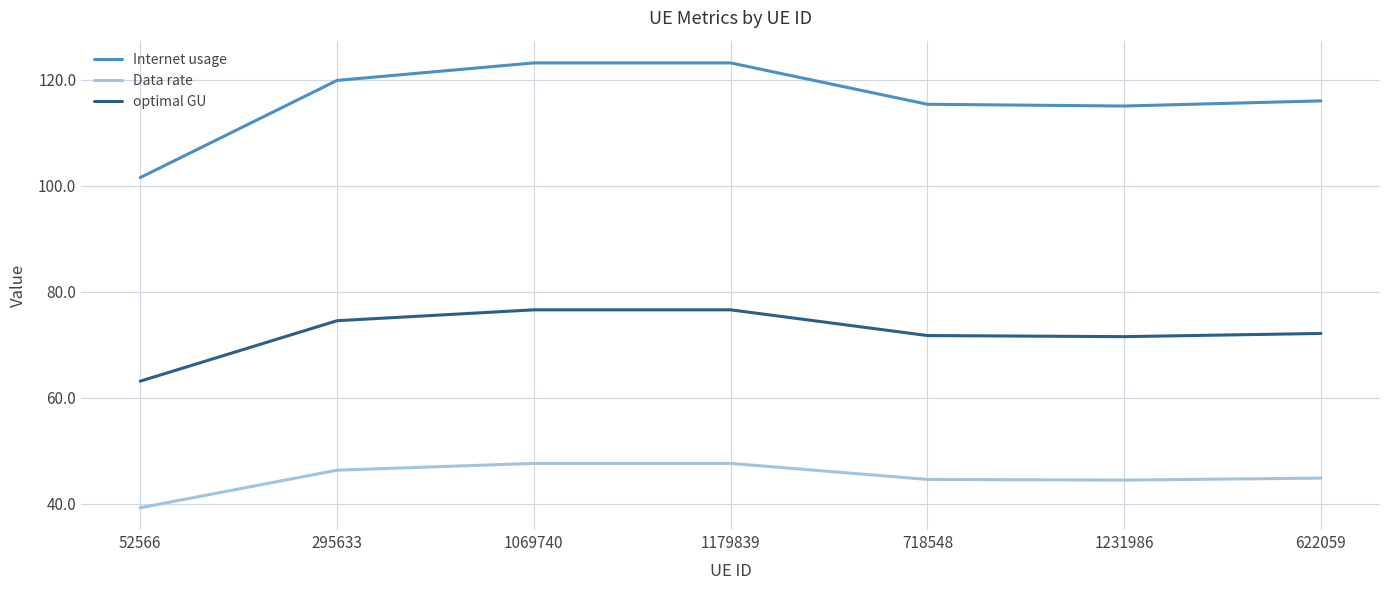

What is the smallest value displayed?

39.3